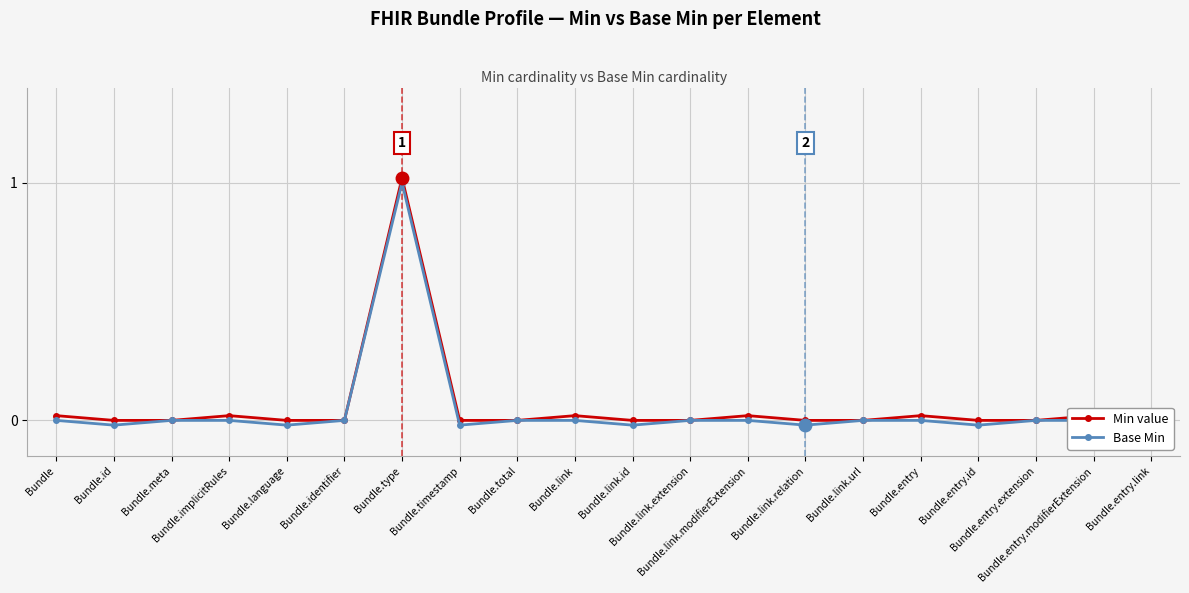

What are all the series names shown in the legend?

Min value, Base Min